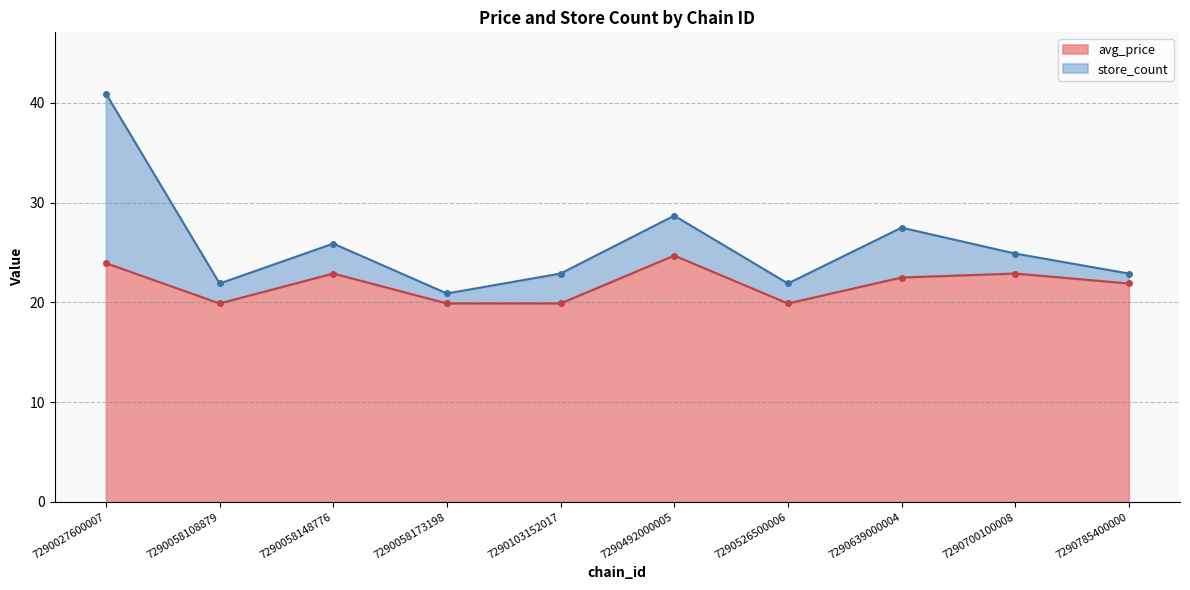

Is it true that the value at 7290058108879 is 10.9?

False